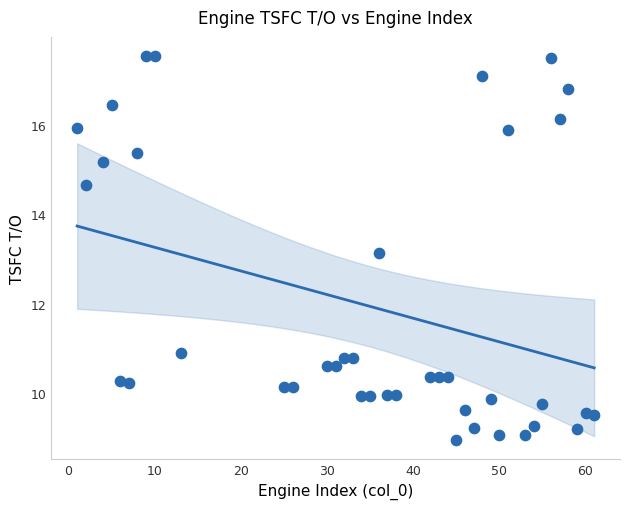

What is the range of X values (max minus min)?

60.0